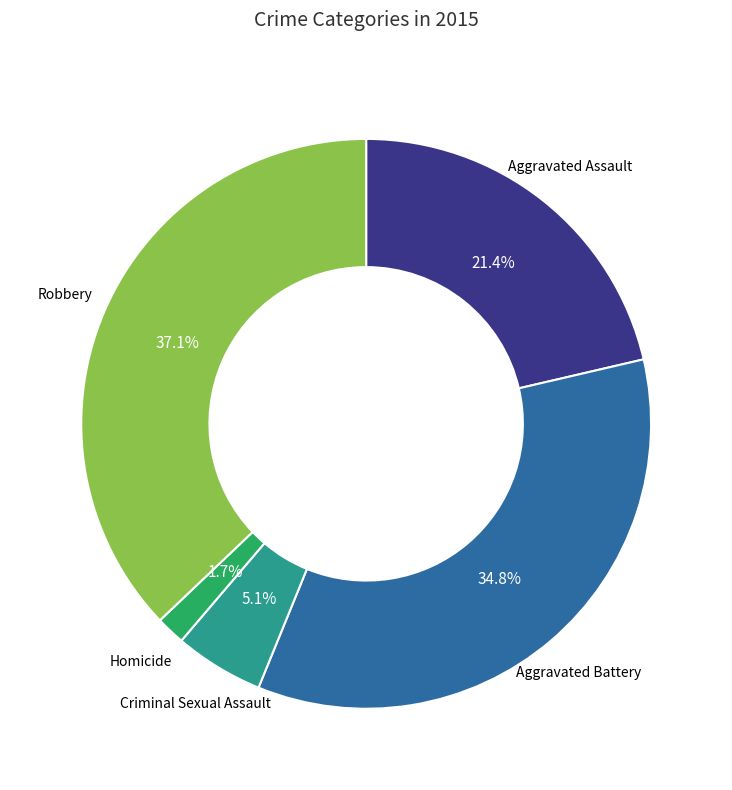

Is there any slice that represents more than half of the pie?

No